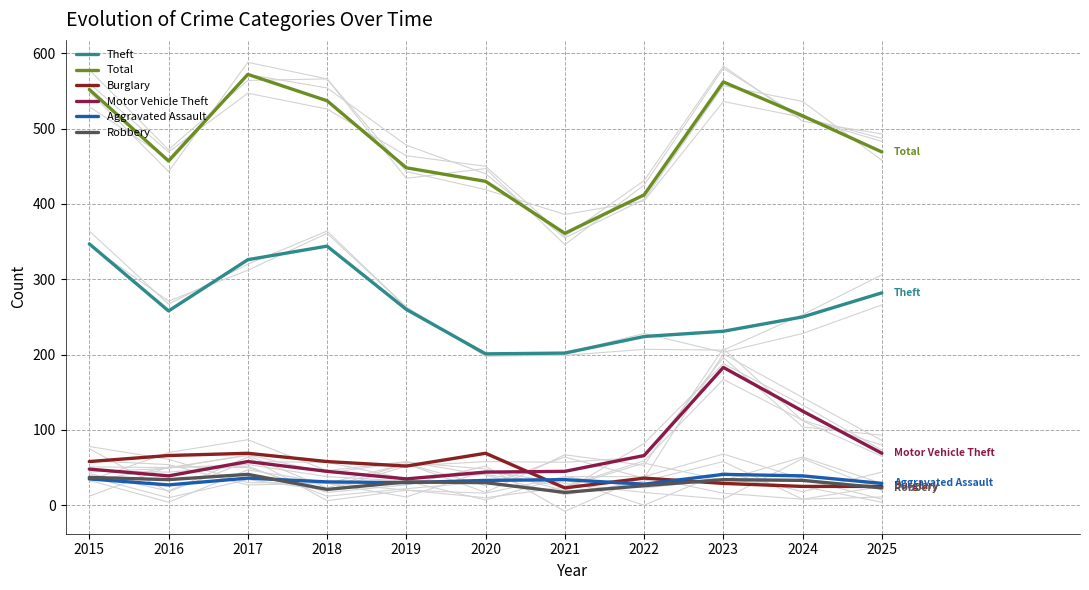

True or false: Total and Aggravated Assault intersect in this chart.

False